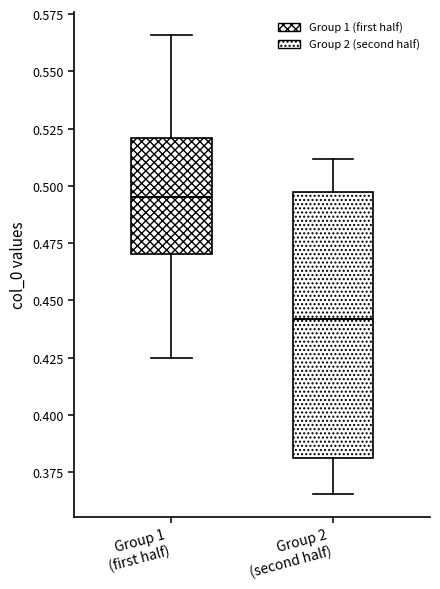

Where is the upper edge of the box for Group 1 (first half) on the y-axis? The values are not printed on the chart, so give them approximately, as read against the axis.

0.520